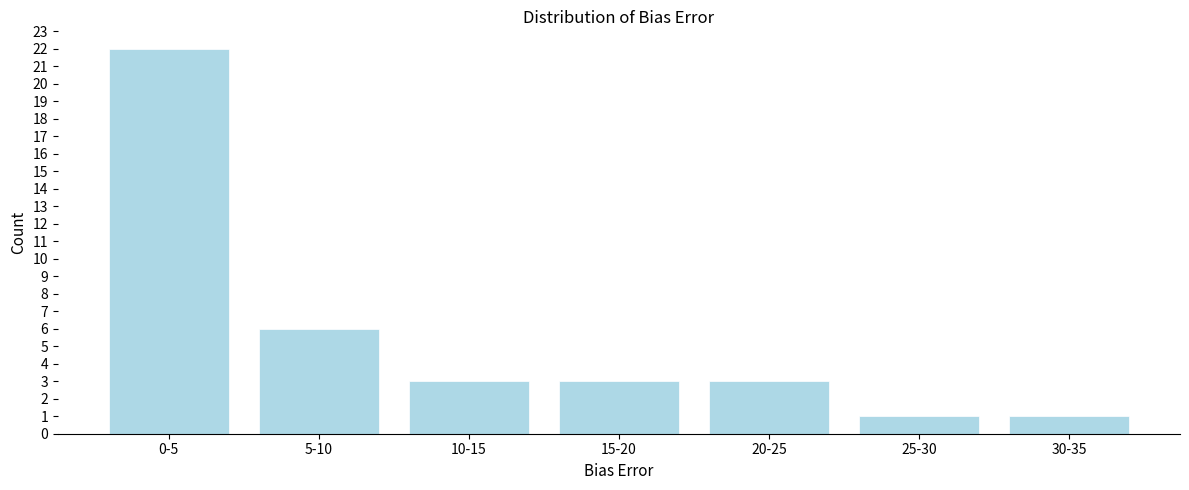

Reading left to right, transcribe all the data shown in this chart.

0-5=22	5-10=6	10-15=3	15-20=3	20-25=3	25-30=1	30-35=1